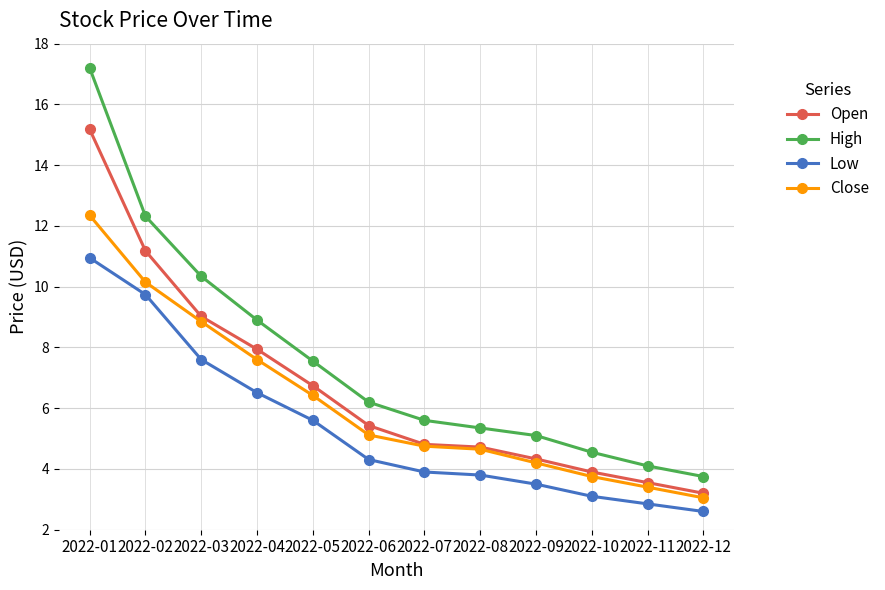

What is the minimum value for Low?

2.6